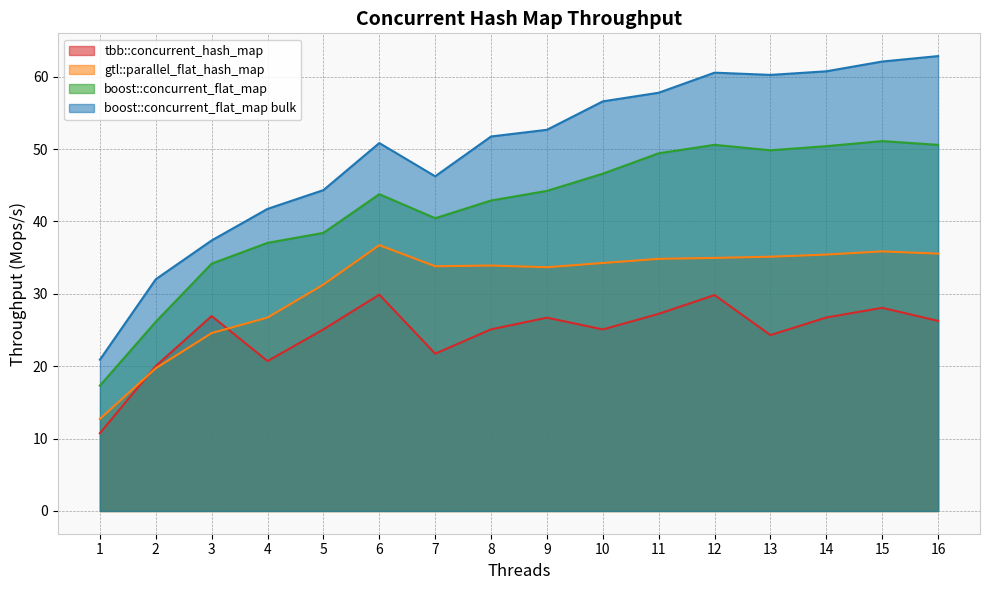

Between 7 and 16, which is larger?

16